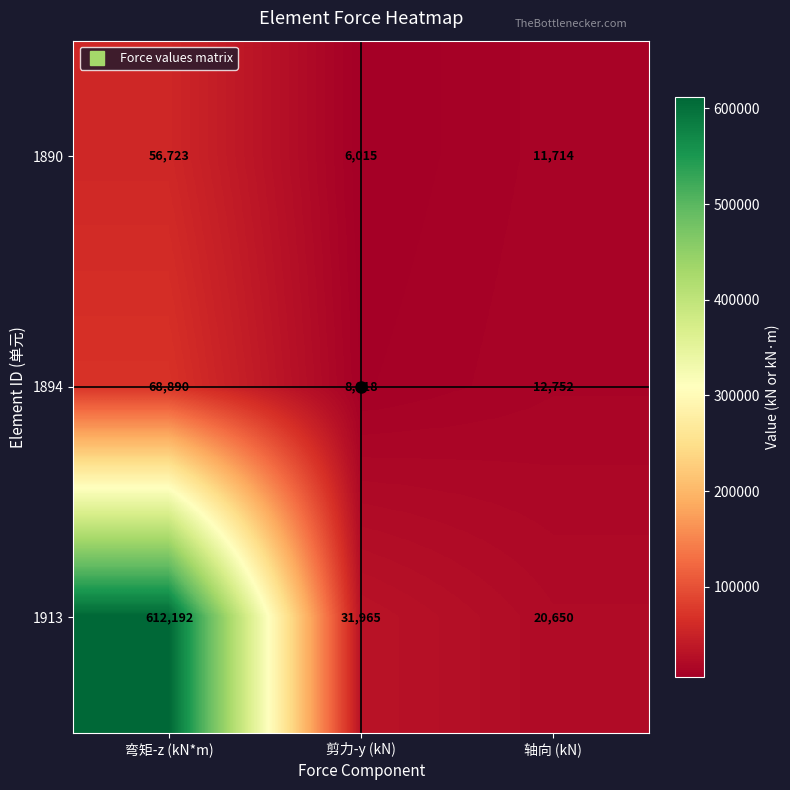

What is the difference between the second highest and minimum values in the 1890 series?

5699